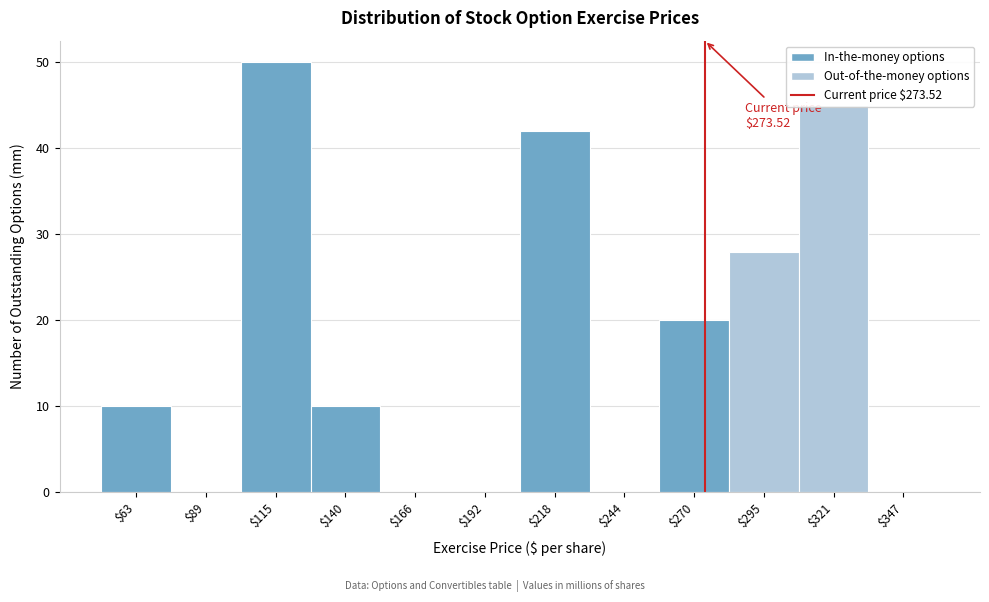

Which range on the x-axis has the tallest bar?

100 to 130